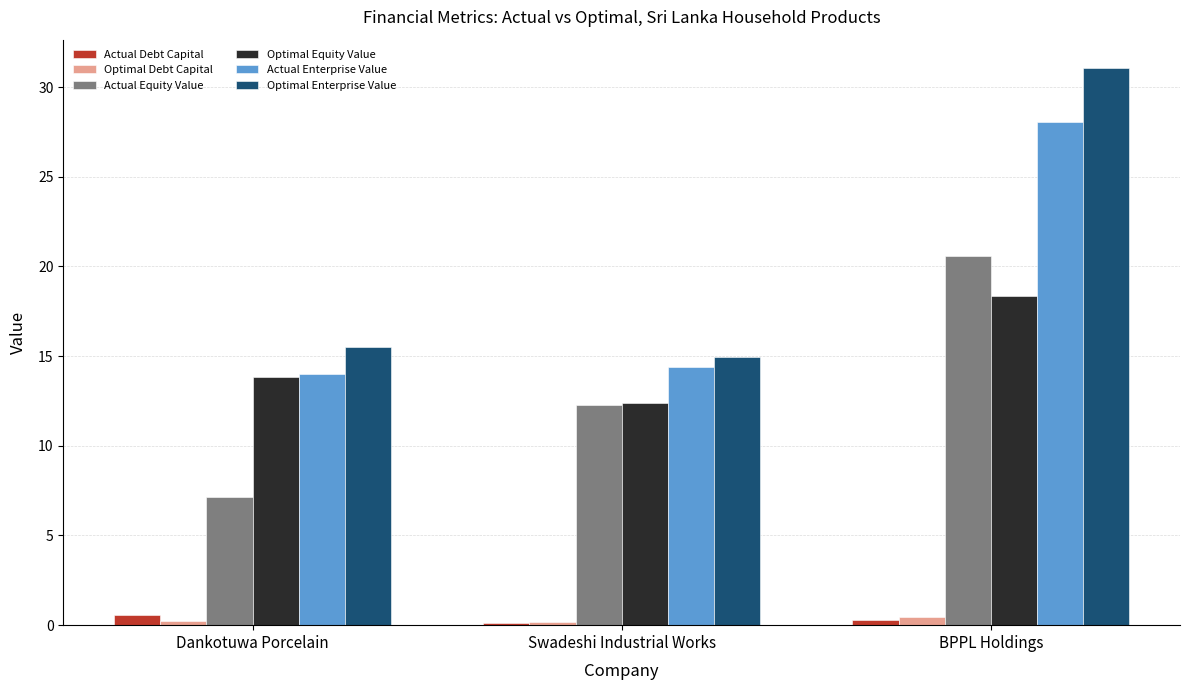

Is the value of Optimal Debt Capital at BPPL Holdings greater than the value of Actual Equity Value at Dankotuwa Porcelain?

No